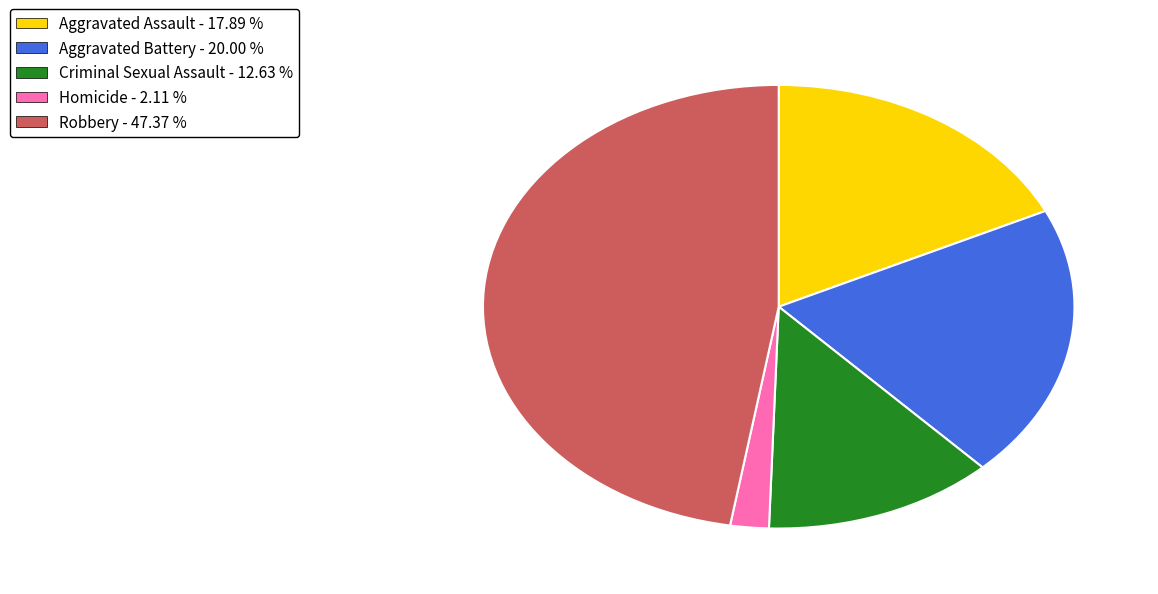

Which has a higher value, Criminal Sexual Assault or Aggravated Battery?

Aggravated Battery